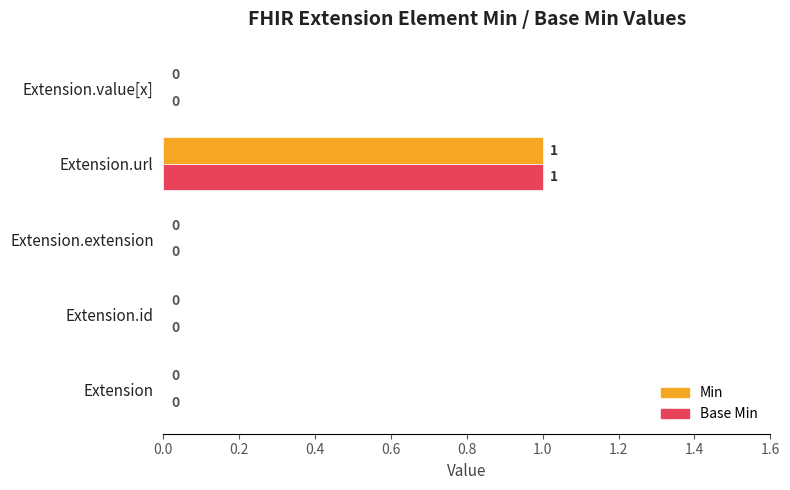

The Base Min series shows 0 at Extension.value[x]. True or false?

True